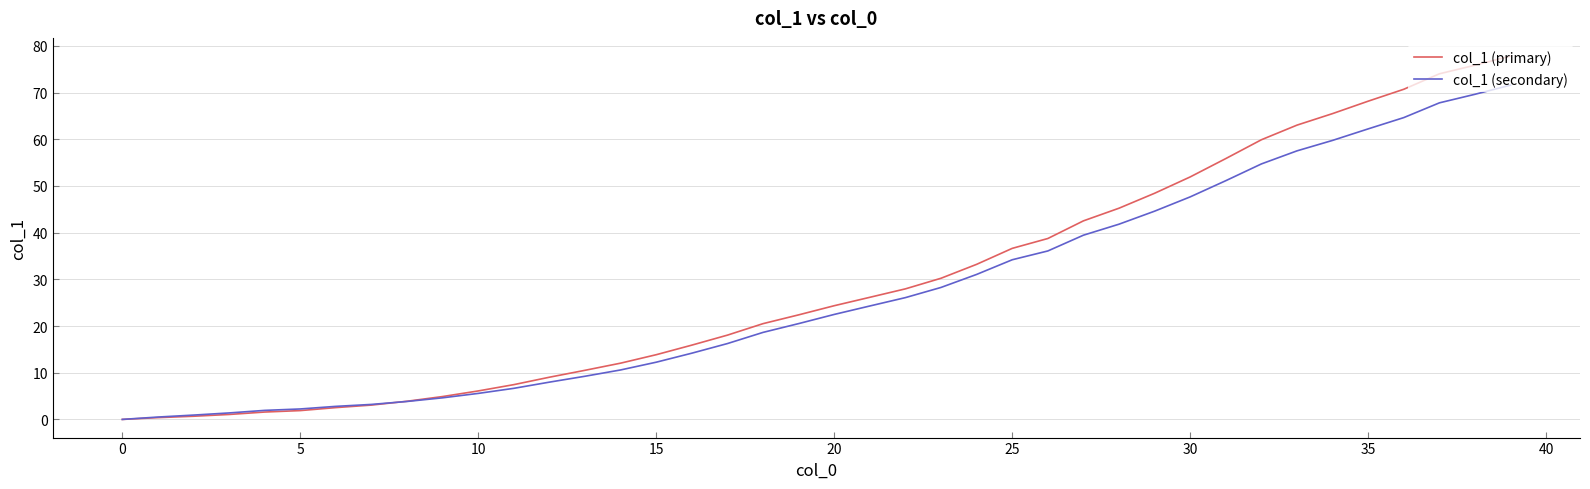

Which series has the largest total across all categories?

col_1 (primary)